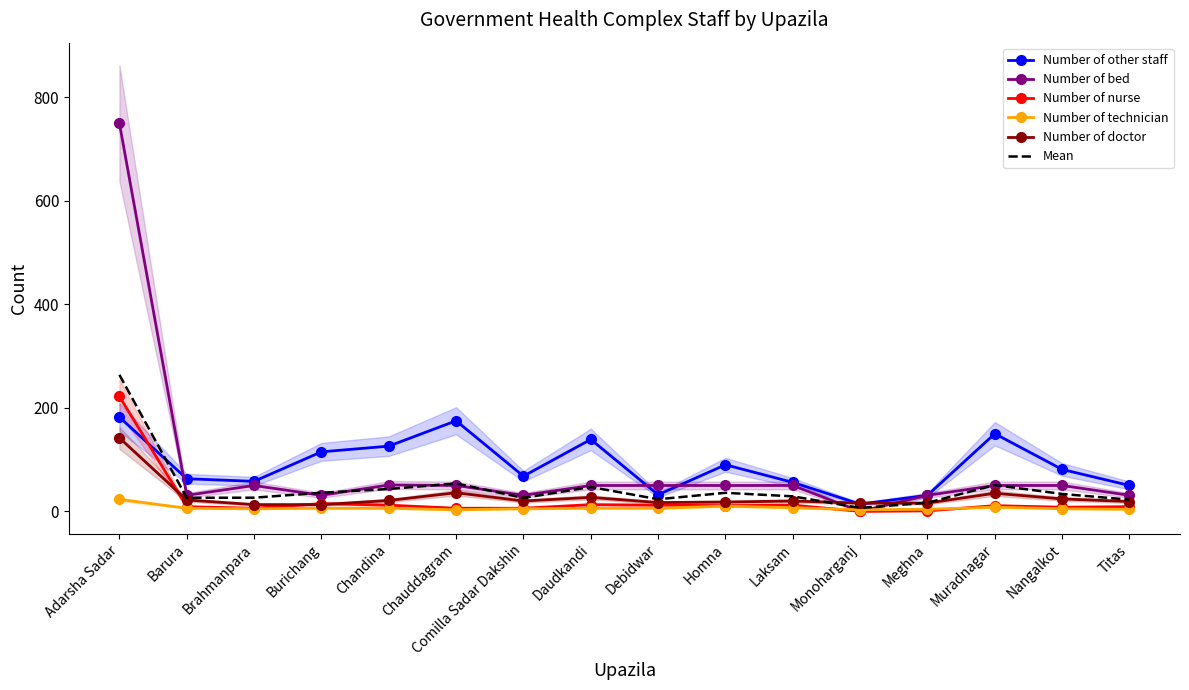

Reading right to left, transcribe all the data shown in this chart.

Number of other staff: 50.0	81.0	150.0	31.0	14.0	56.0	90.0	32.0	139.0	68.0	175.0	126.0	115.0	58.0	63.0	182.0
Number of bed: 31.0	50.0	50.0	31.0	0.0	50.0	50.0	50.0	50.0	31.0	50.0	51.0	31.0	50.0	31.0	750.0
Number of nurse: 9.0	8.0	11.0	1.0	0.0	12.0	11.0	12.0	13.0	6.0	6.0	12.0	15.0	6.0	9.0	222.0
Number of technician: 4.0	5.0	8.0	4.0	3.0	7.0	10.0	6.0	6.0	5.0	3.0	6.0	6.0	5.0	6.0	23.0
Number of doctor: 19.0	24.0	35.0	16.0	16.0	20.0	18.0	17.0	27.0	20.0	36.0	21.0	13.0	13.0	22.0	142.0
Mean: 22.6	33.6	50.8	16.6	6.6	29.0	35.8	23.4	47.0	26.0	54.0	43.2	36.0	26.4	26.2	263.8